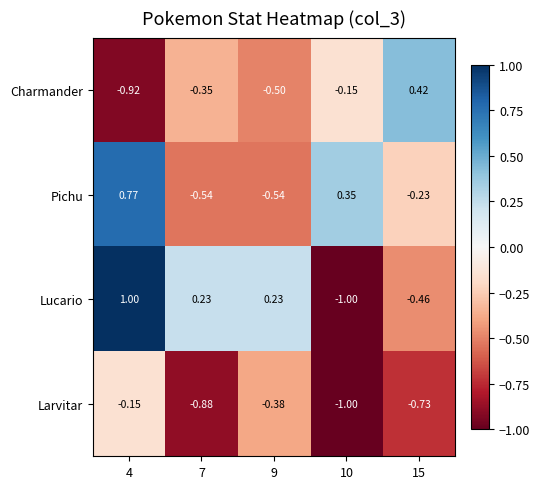

Which series has the largest range (max minus min)?

Lucario